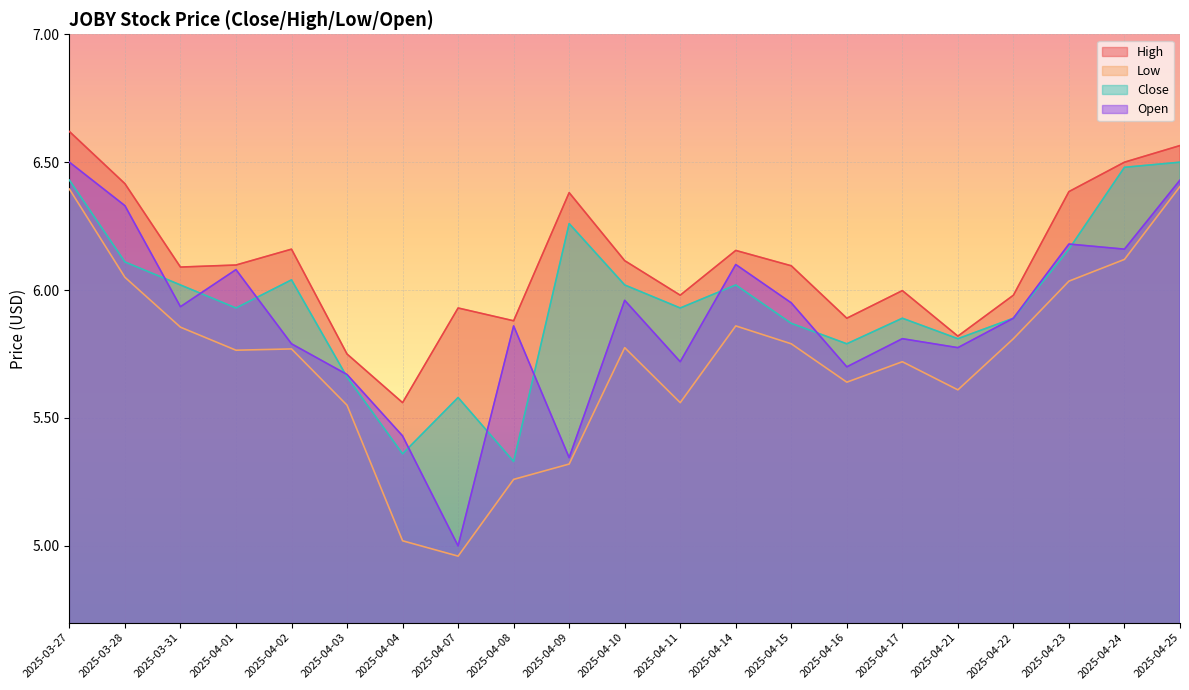

What is the label of the 10th point from the left?

2025-04-09